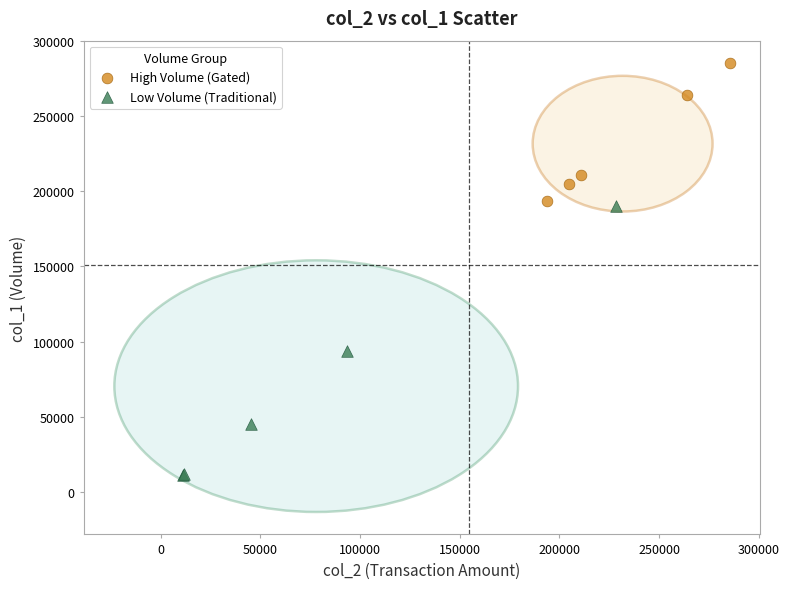

Which series contains the lowest Y value?

Low Volume (Traditional)